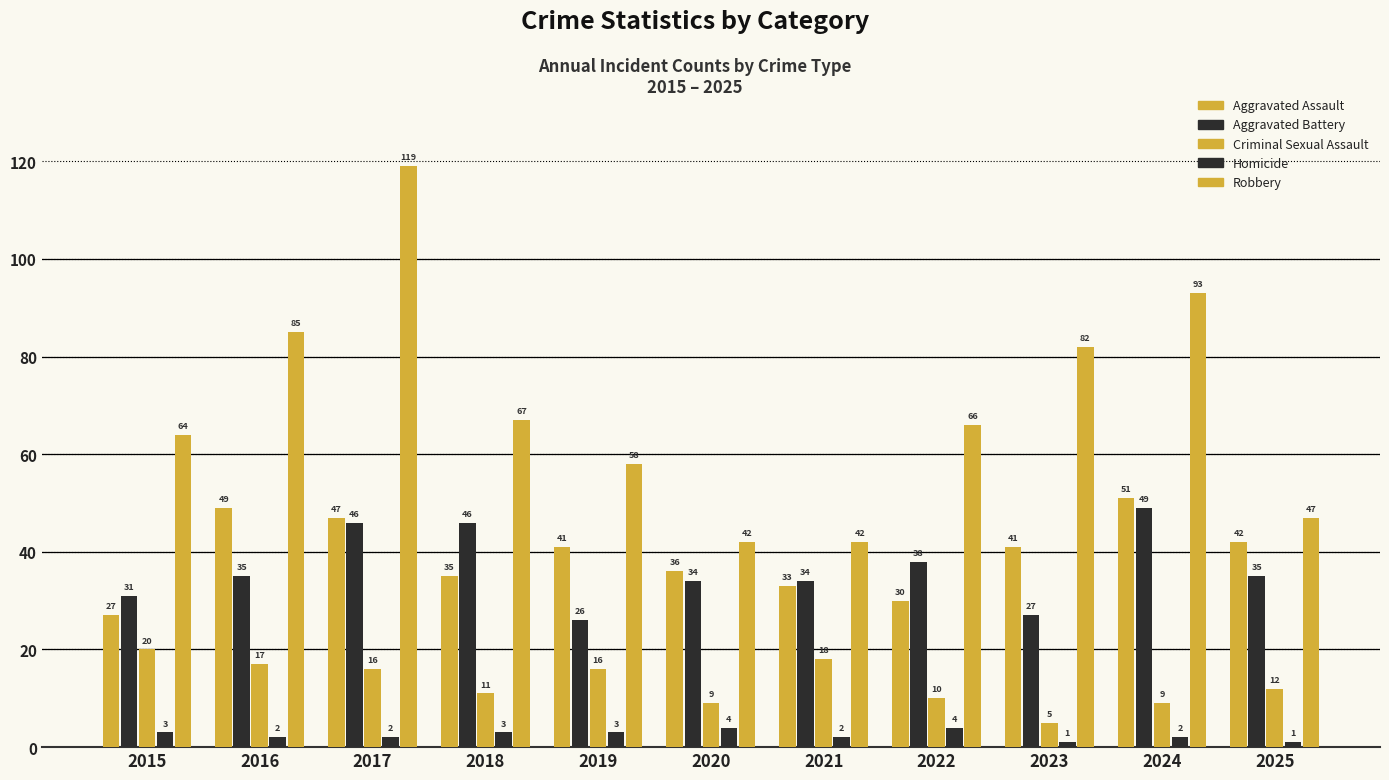

The value of Aggravated Battery at 2015 is 17. True or false?

False